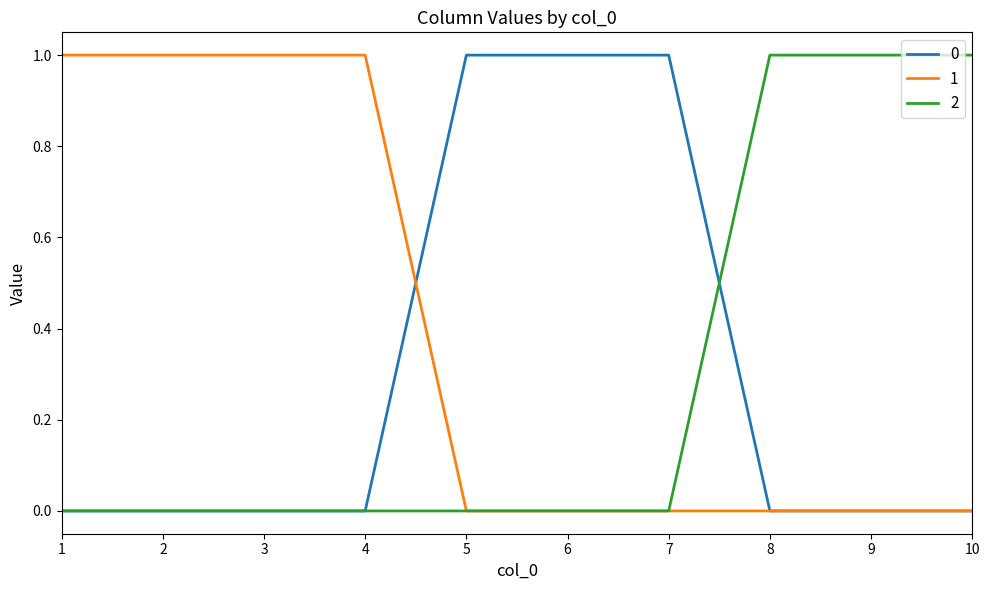

Is it true that 2 equals 1 at 8?

True